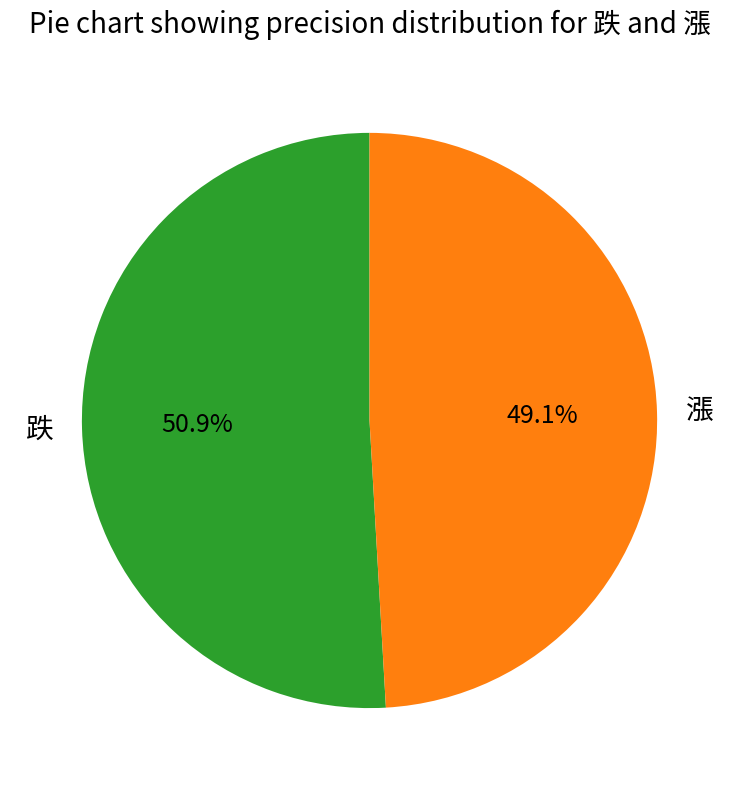

Which slice is the smallest?

漲